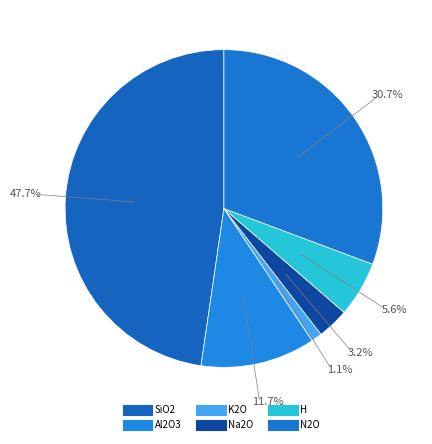

Count the number of slices in the pie.

6